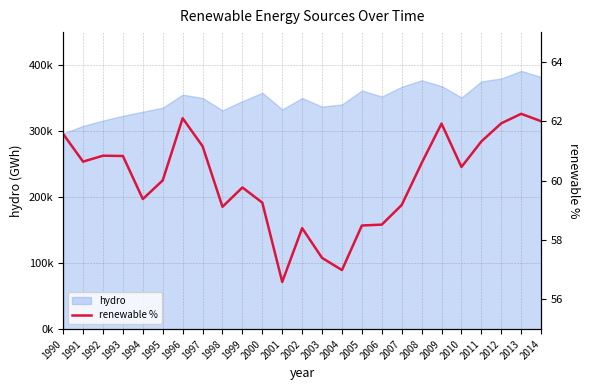

How many data points are less than 60?

11